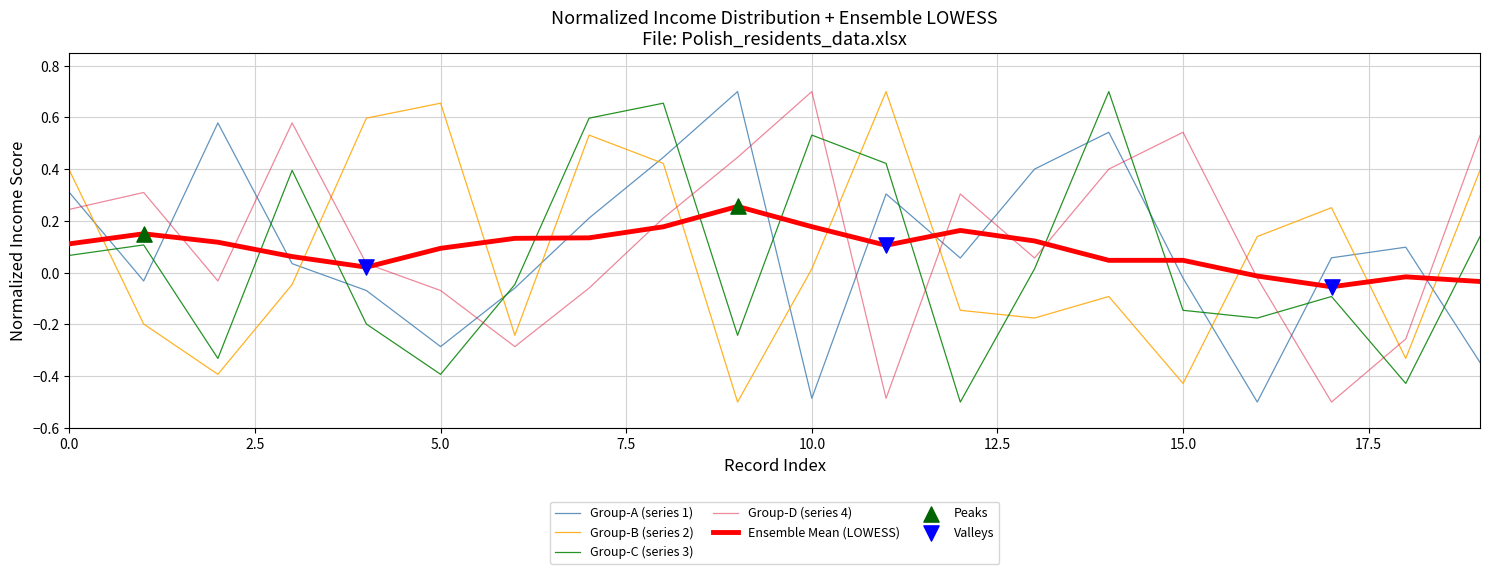

At how many categories does at least one series exceed 0?

20